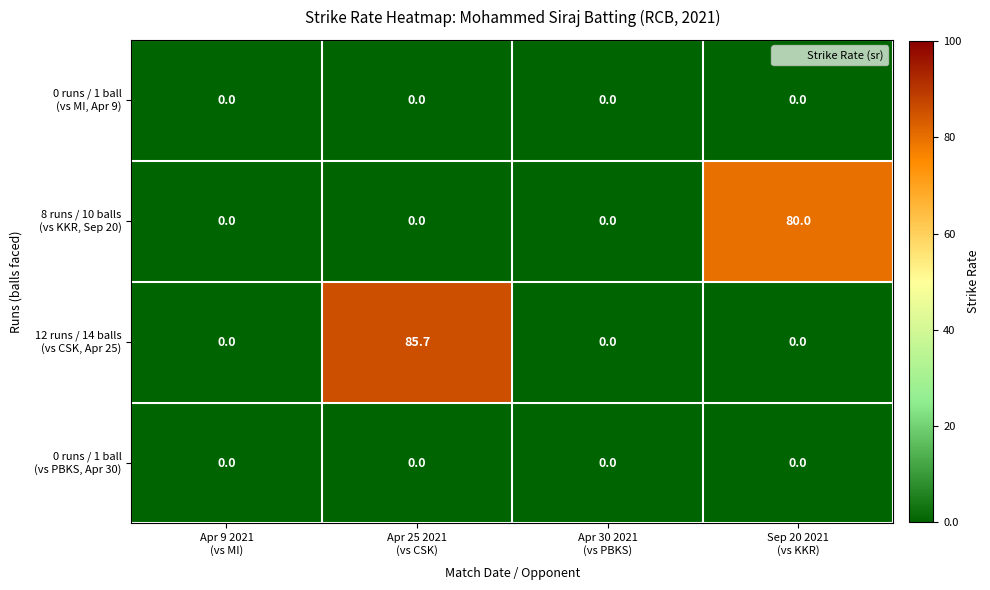

What is the greatest value displayed?

85.7